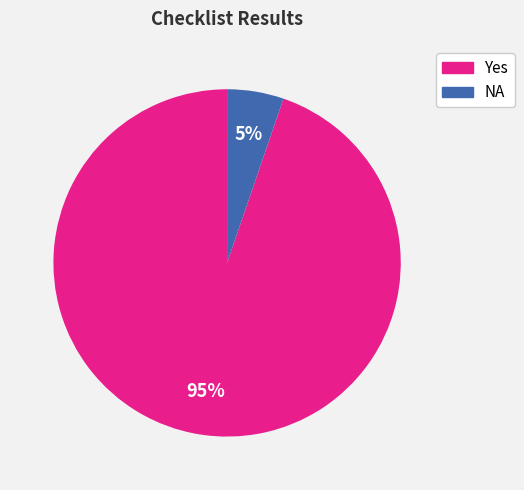

Do NA and Yes together represent more than half of the pie?

Yes